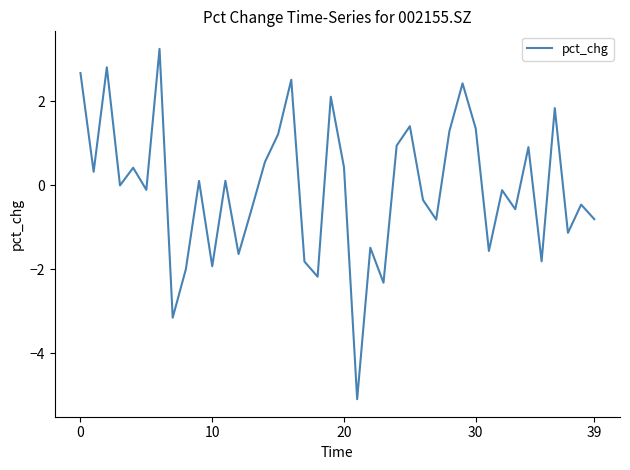

What is the smallest value displayed?

-5.1